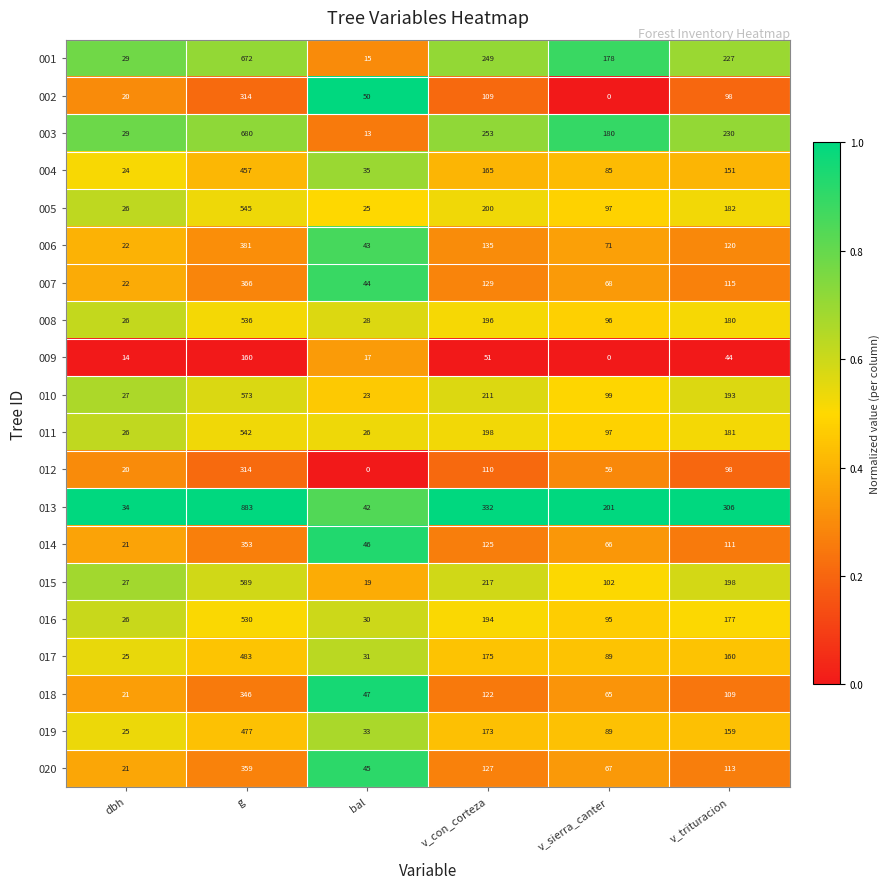

What is the difference between the maximum and minimum values in the 017 series?

458